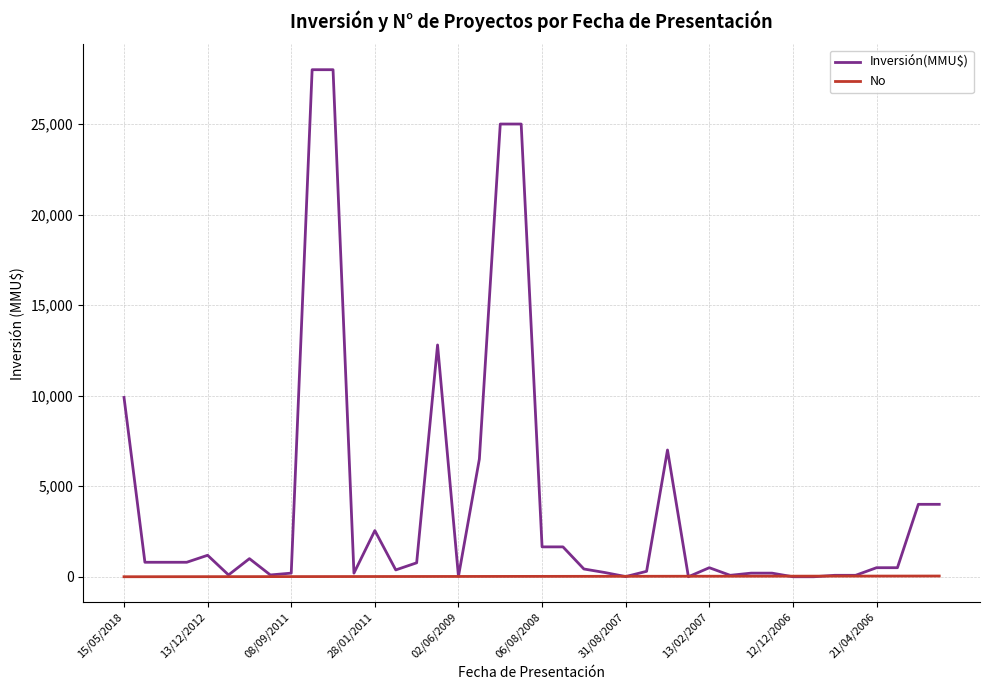

What is the sum of all Inversión(MMU$) values?

165522